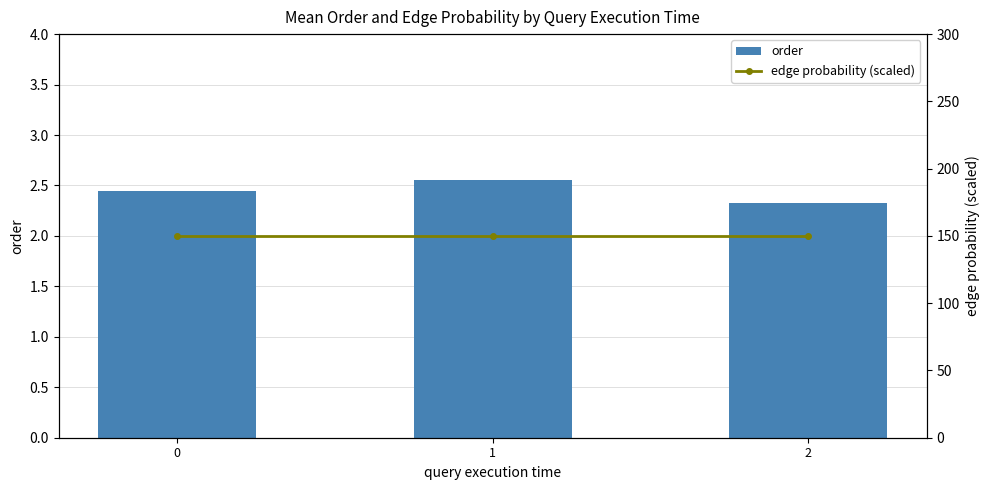

What is the spread (max minus min) of values at 0?

147.6